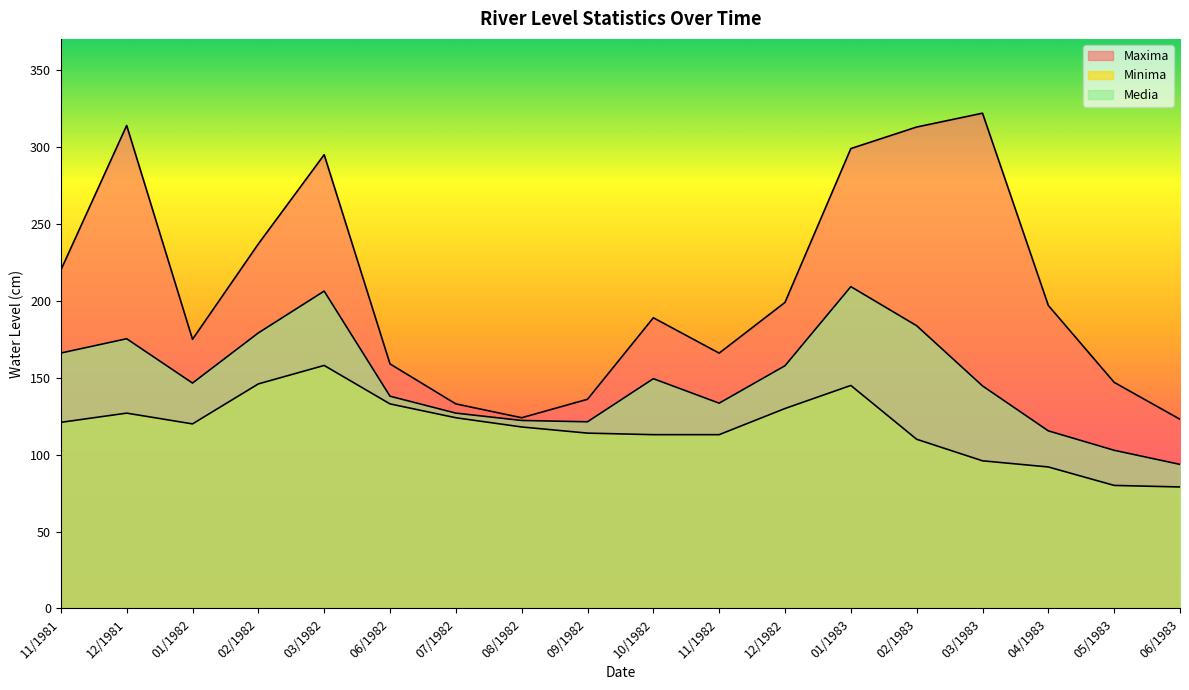

Is the value of Maxima at 04/1983 greater than the value of Media at 10/1982?

Yes